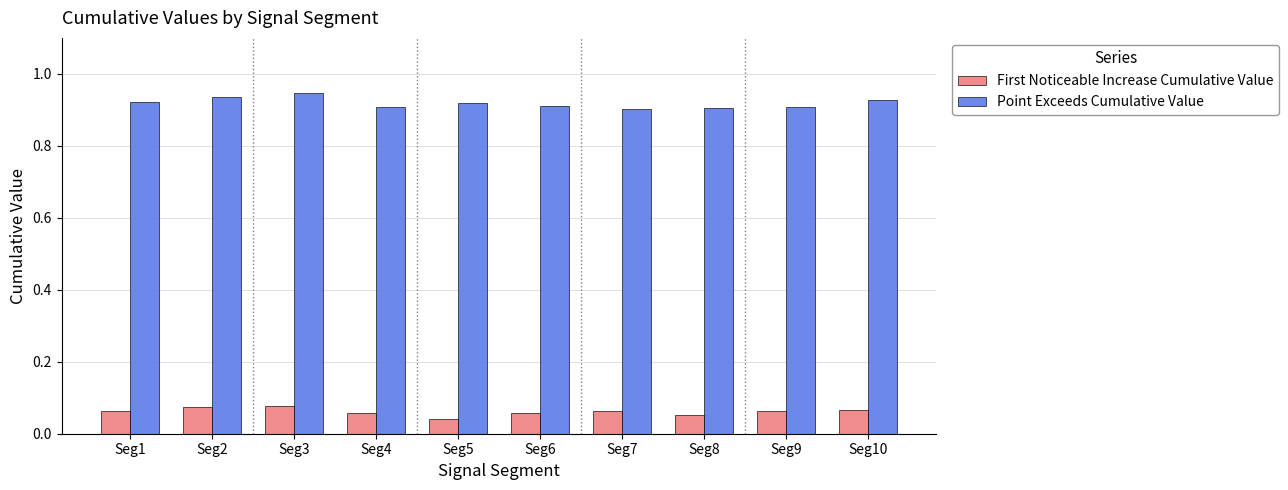

Are the bars horizontal?

No